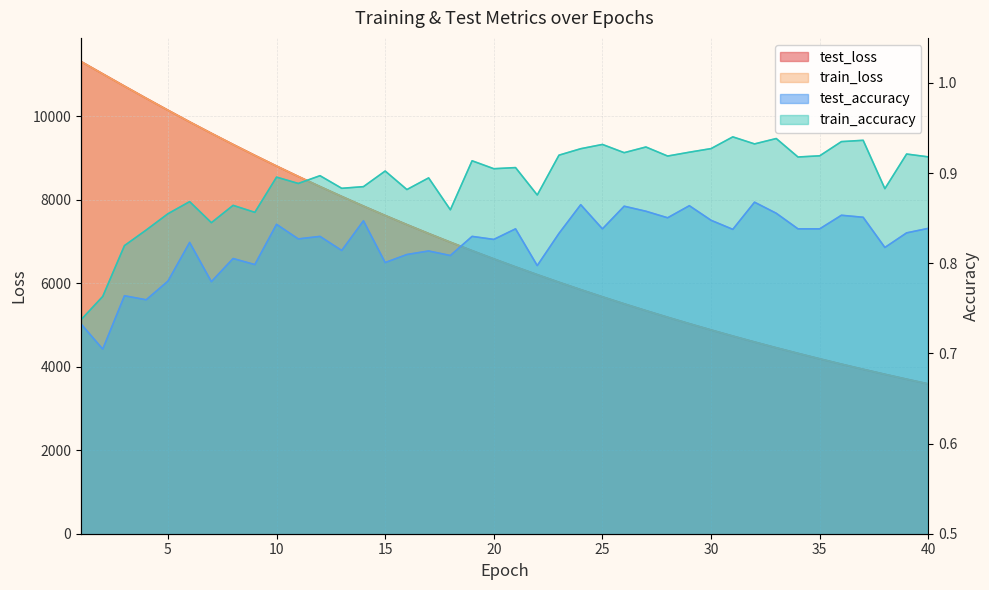

At 24, list the series in order from smallest to largest.

test_accuracy, train_accuracy, train_loss, test_loss